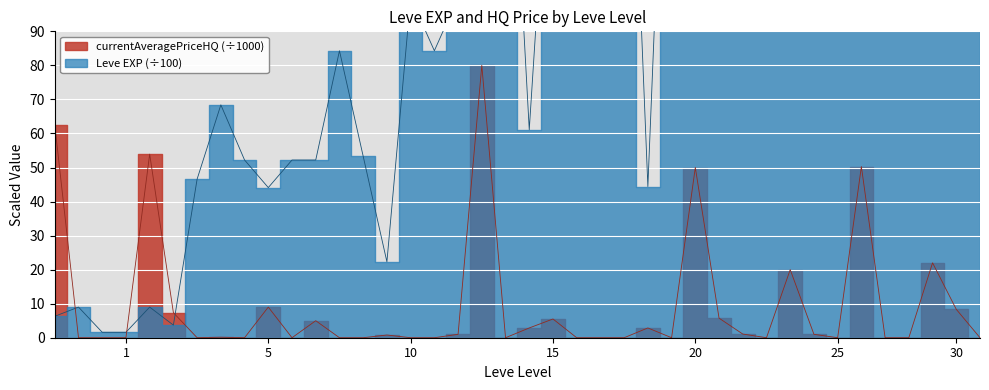

What is the value of the 38th point from the left?

522.2